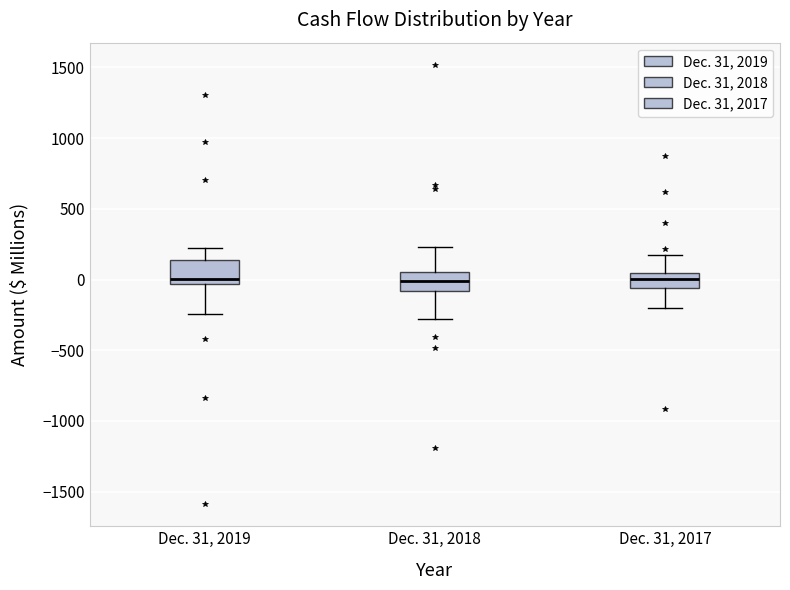

Where does the lower whisker of the box for Dec. 31, 2018 end on the y-axis? The values are not printed on the chart, so give them approximately, as read against the axis.

-300